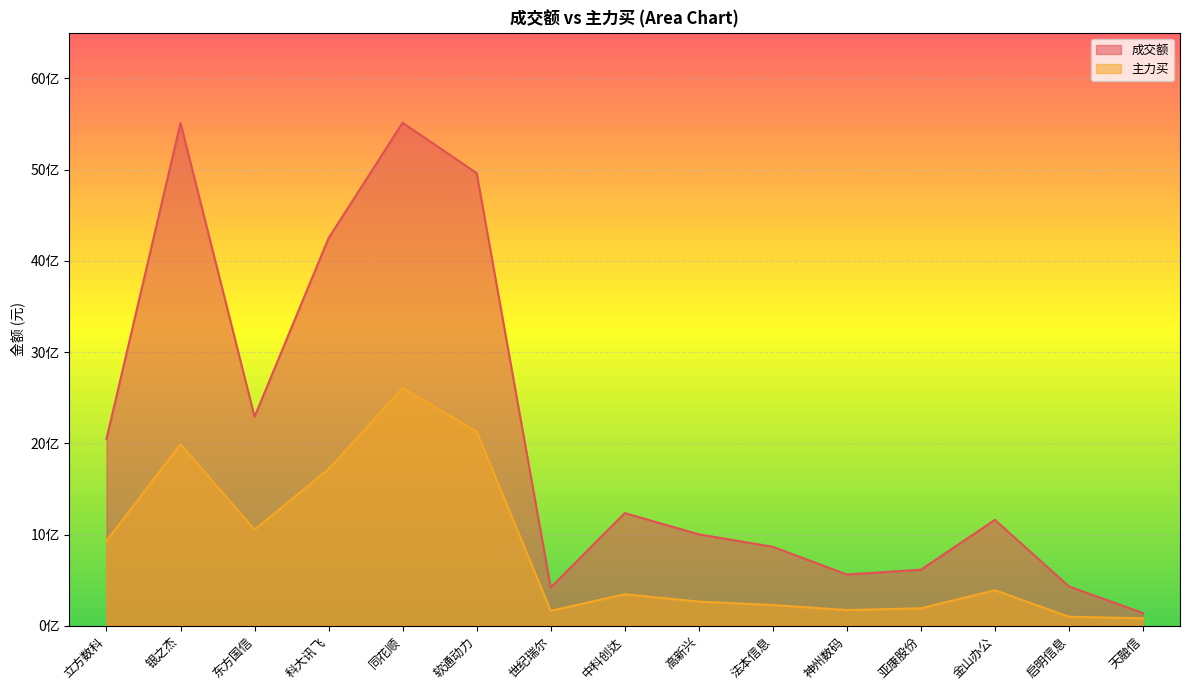

How many categories are shown in the chart?

15